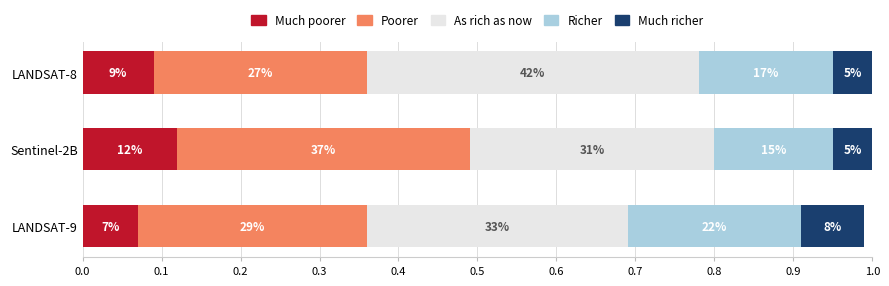

What is the value of the Poorer bar at the 2nd from the left?

0.4